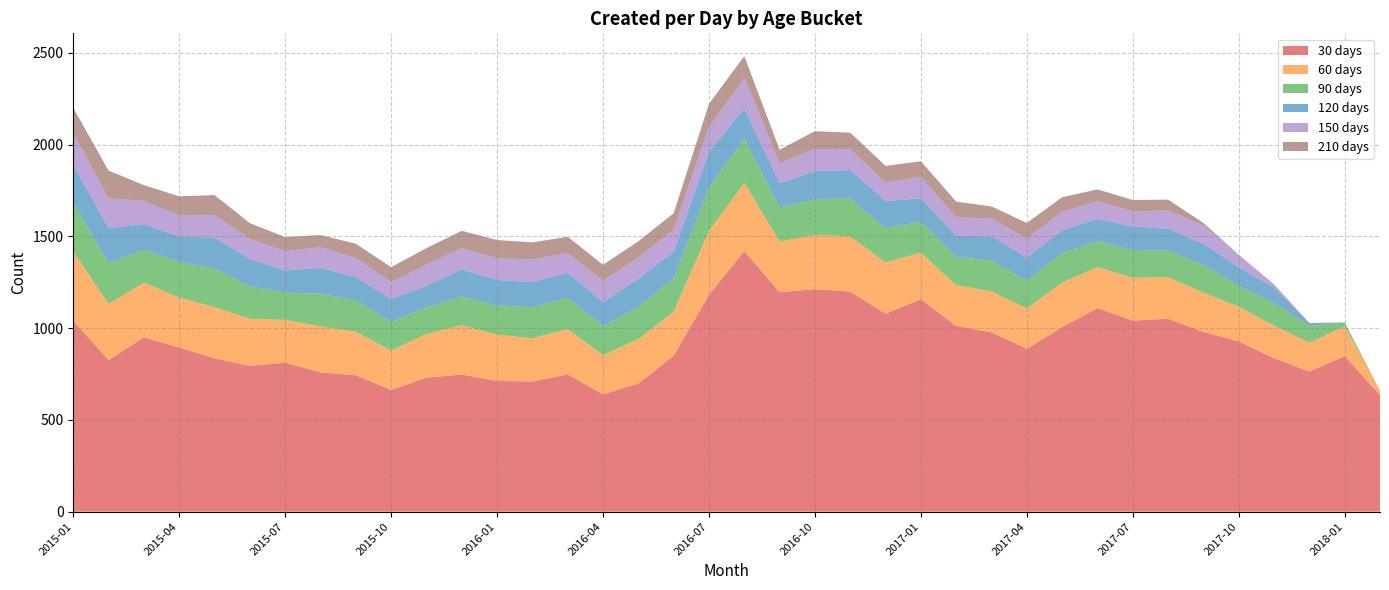

Reading left to right, what are all the values shown in this chart?

30: 1039	826	949	894	836	794	812	759	743	663	730	747	712	709	748	639	698	849	1181	1419	1196	1212	1199	1078	1157	1012	977	887	1005	1109	1041	1051	979	928	836	763	847	635
60: 378	305	299	272	278	256	233	251	237	215	238	269	252	236	246	214	242	241	350	372	276	296	301	280	254	223	223	221	243	224	233	227	214	189	178	157	163	25
90: 267	222	180	195	211	178	149	177	171	155	147	156	160	169	171	157	176	182	235	241	185	194	207	187	169	153	168	149	162	142	152	144	150	114	122	92	21	0
120: 206	191	139	138	168	149	119	142	127	126	116	148	138	137	136	132	153	144	195	165	132	153	154	147	127	115	132	128	123	120	128	119	117	100	86	16	0	0
150: 171	162	127	113	122	108	106	112	103	91	115	115	118	123	109	115	116	121	133	167	109	121	115	100	119	100	98	102	101	96	82	100	99	69	17	0	0	0
210: 139	152	85	106	110	87	77	66	79	82	90	95	100	93	88	88	88	89	128	118	74	97	89	92	83	86	65	86	79	65	62	59	14	0	0	0	0	0